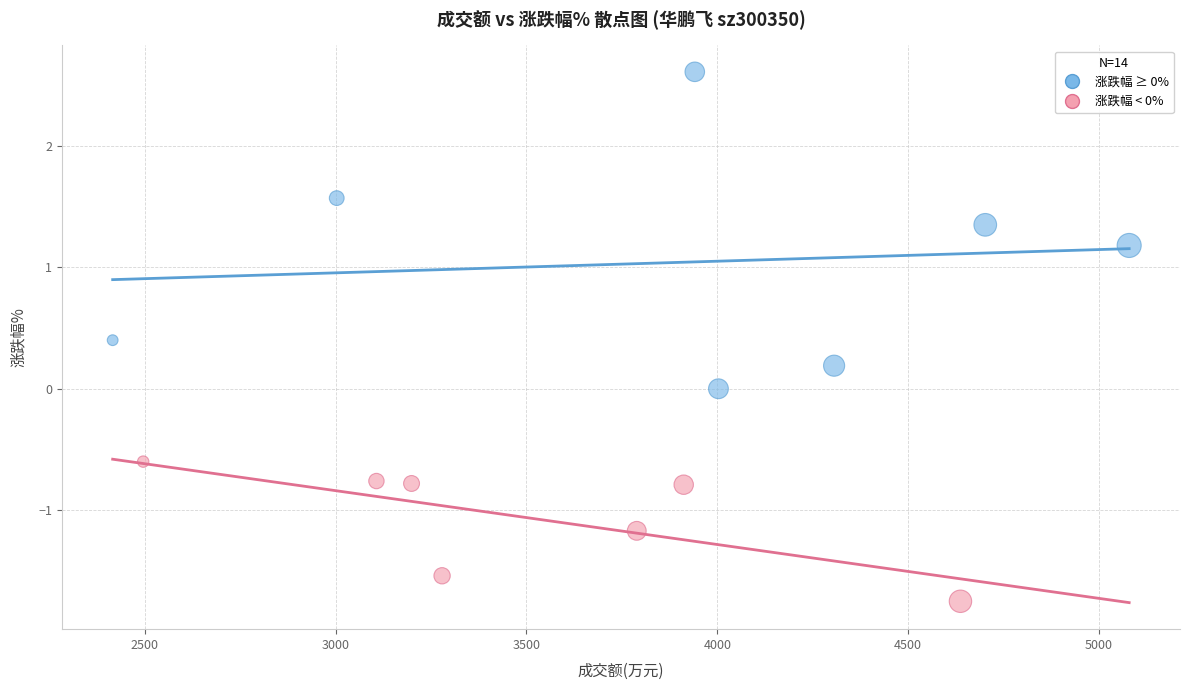

Which series reaches the maximum Y coordinate?

涨跌幅 ≥ 0%